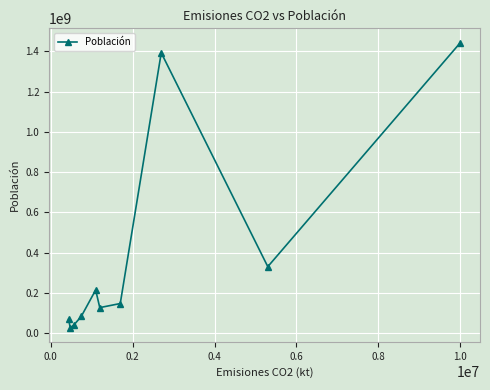

What is the value of the 8th point from the left?

1393409038